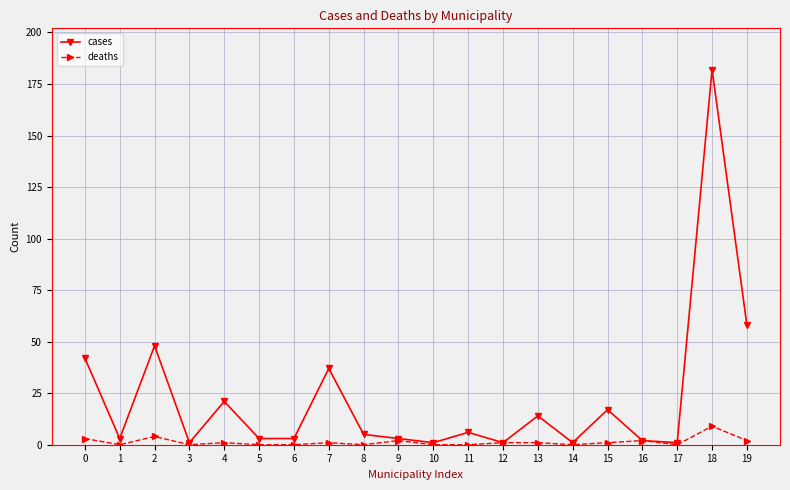

How many distinct data groups are displayed?

2